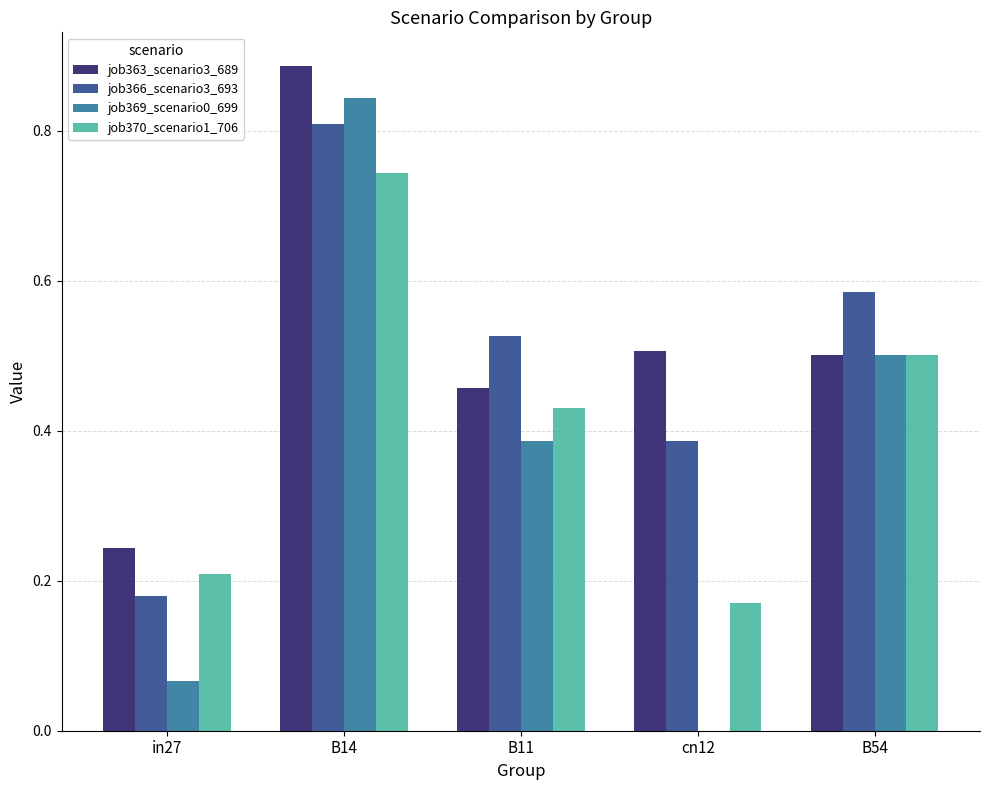

Which series changed the most between in27 and B14?

job369_scenario0_699